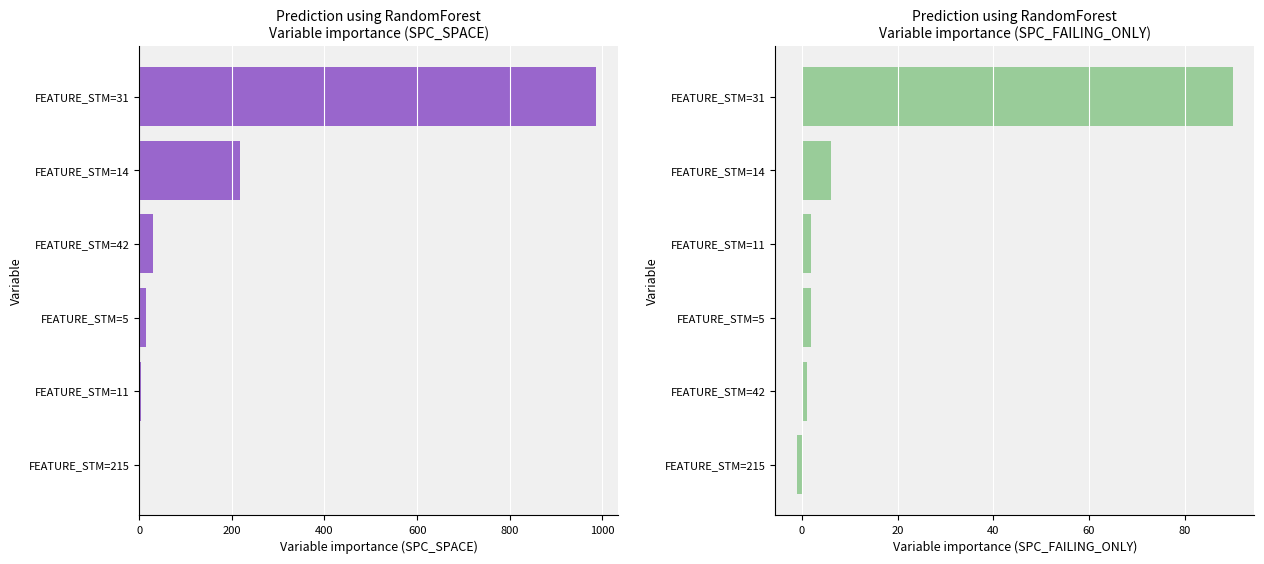

What is the average value of the SPC_FAILING_ONLY series?

17